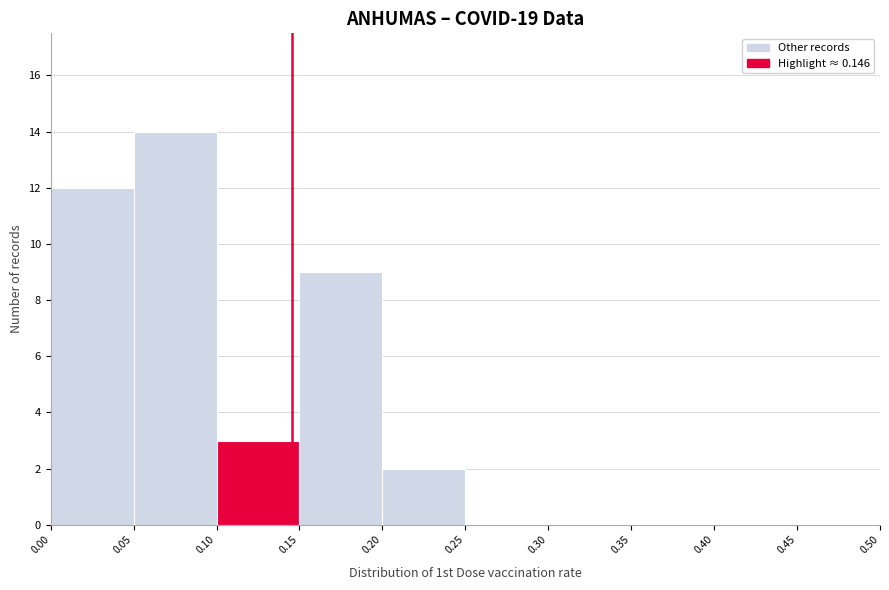

Reading left to right, list every bar in this chart as the range it spans on the x-axis followed by its height. The values are not printed on the chart, so give them approximately, as read against the axis.

0.00 to 0.05: 12
0.05 to 0.10: 14
0.10 to 0.15: 3
0.15 to 0.20: 9
0.20 to 0.25: 2
0.25 to 0.30: 0
0.30 to 0.35: 0
0.35 to 0.40: 0
0.40 to 0.45: 0
0.45 to 0.50: 0